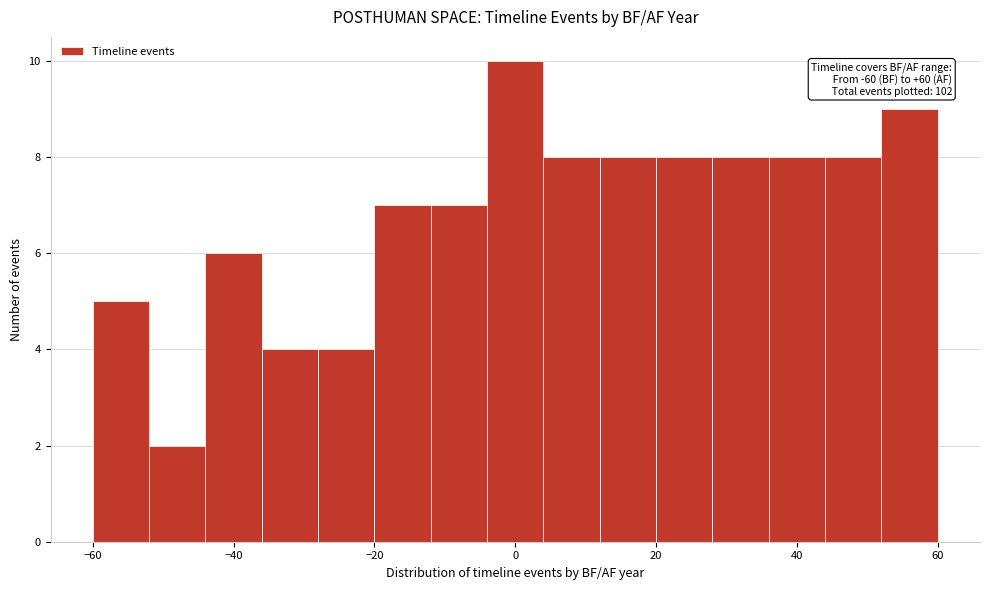

Which range on the x-axis has the tallest bar?

-4 to 4